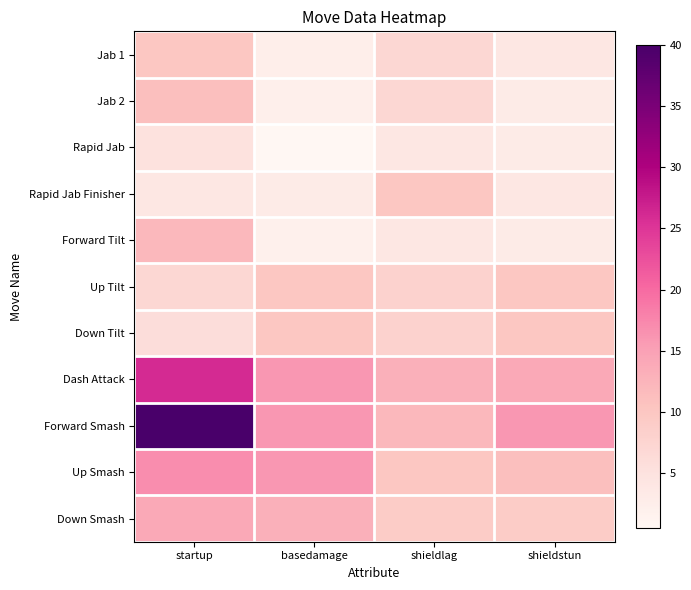

What is the maximum value shown in the chart?

40.0